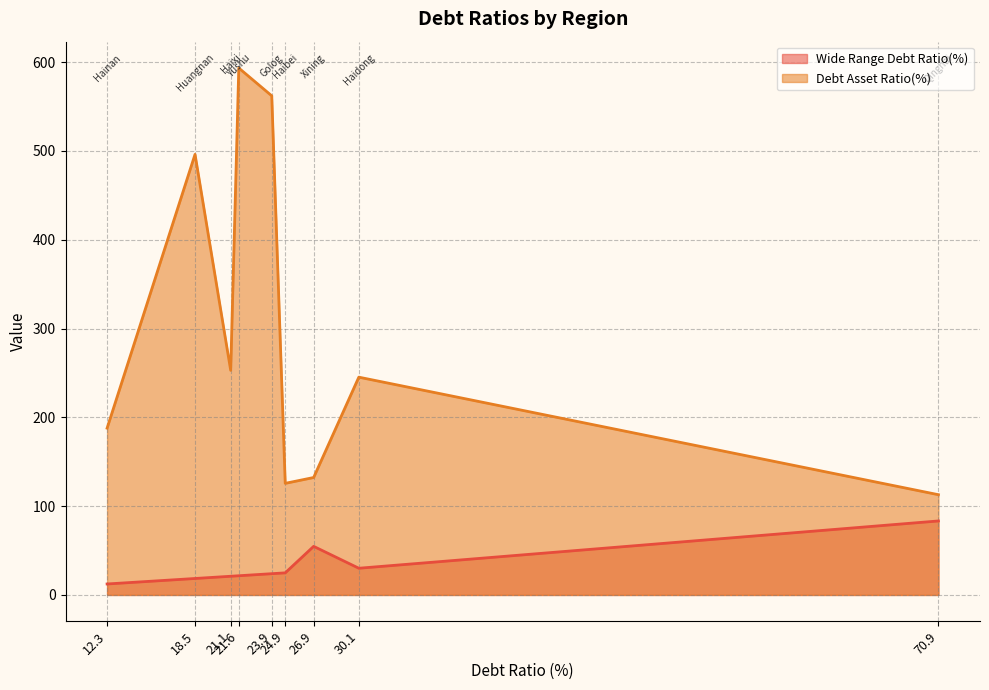

What is the maximum value for Wide Range Debt Ratio(%)?

83.3